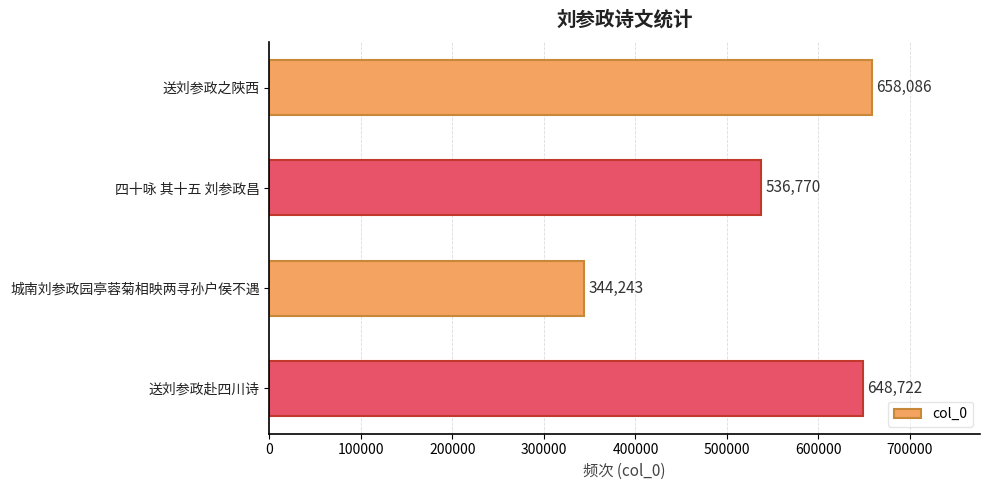

Is it true that the value at 送刘参政之陜西 is 189029?

False